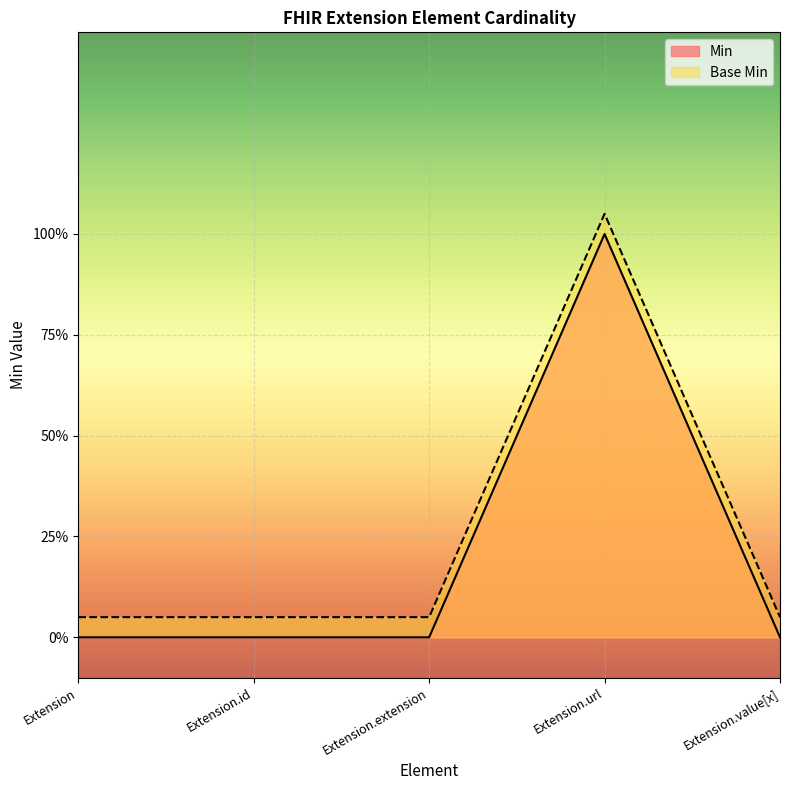

What is the total value across all series at Extension?

0.1